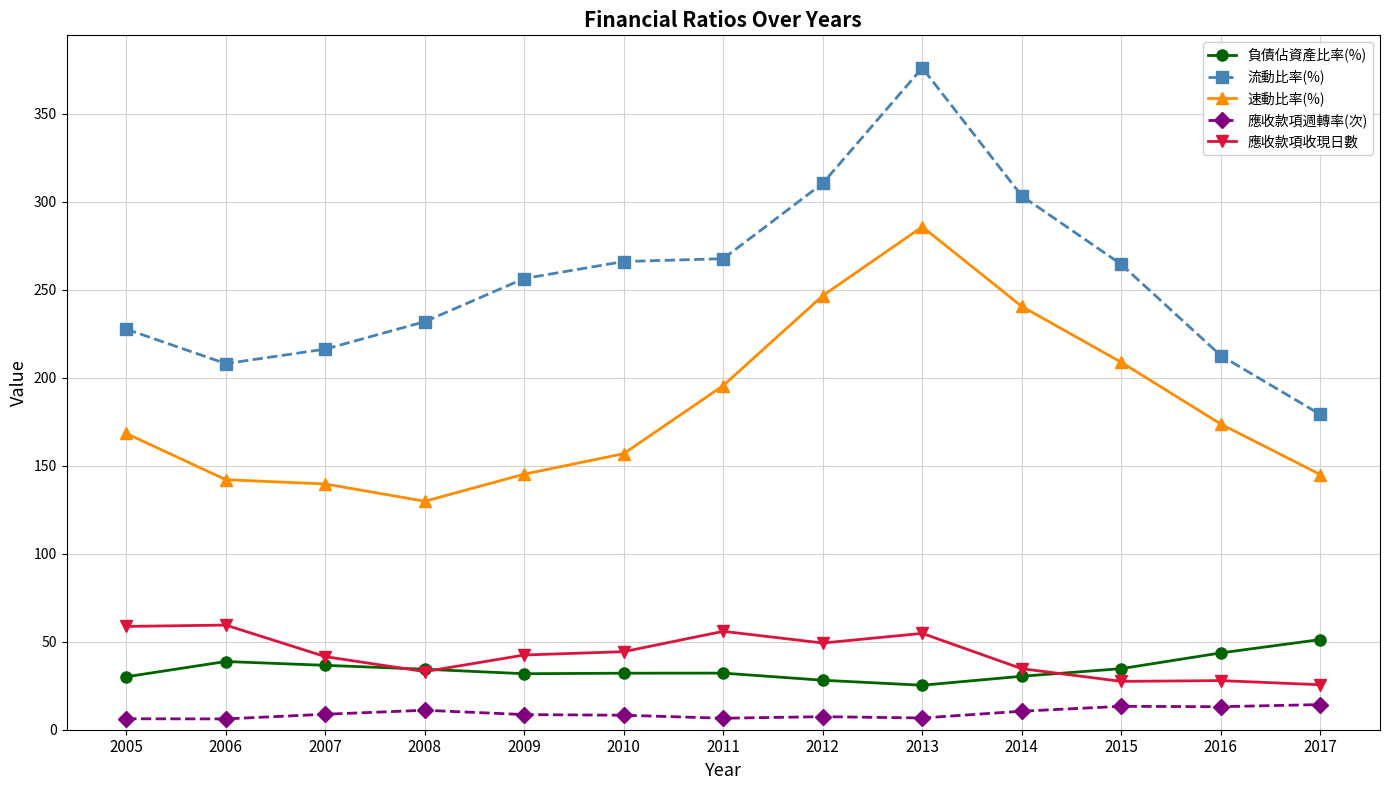

What is the average value of the 流動比率(%) series?

255.3